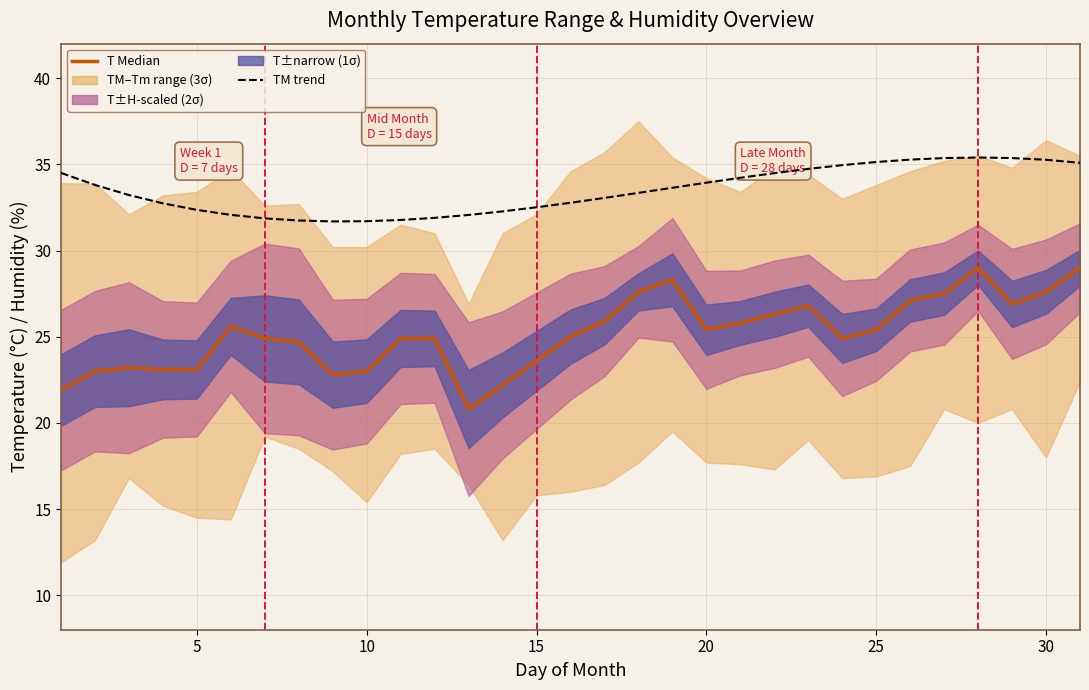

True or false: TM trend and T (median) intersect in this chart.

False